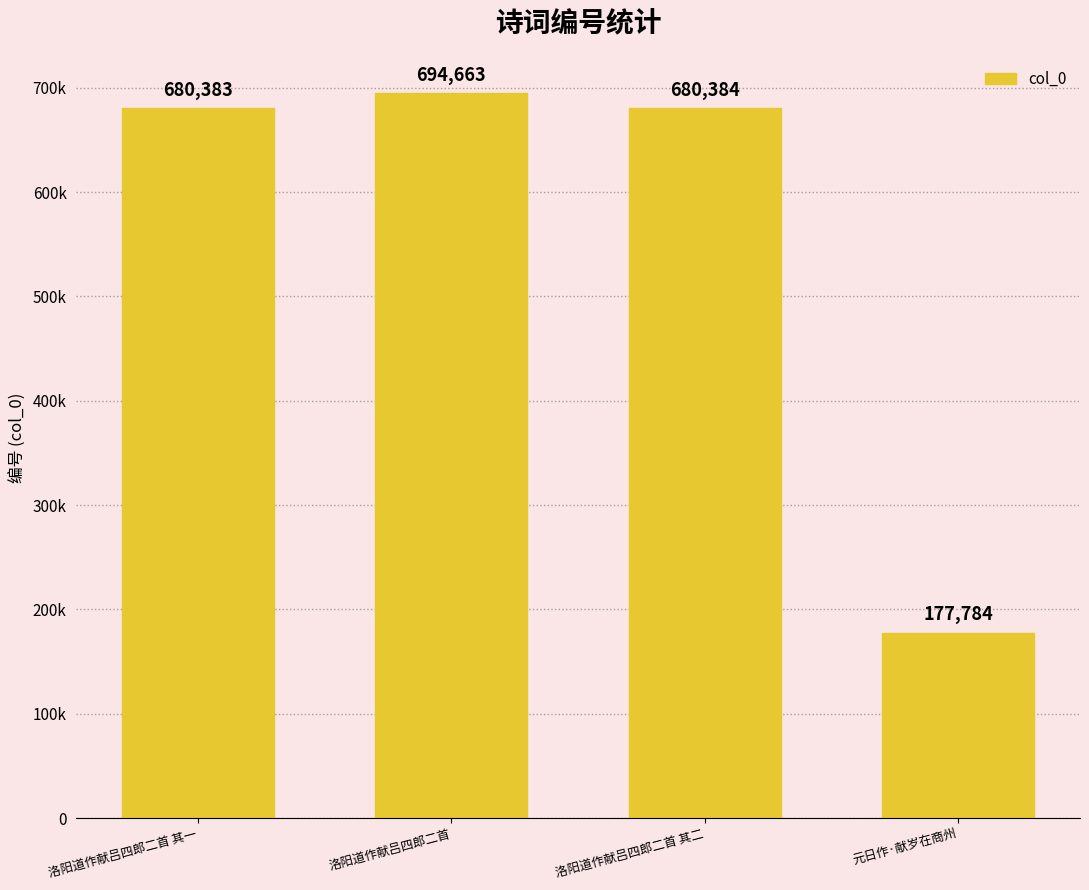

Which label corresponds to the smallest value in the chart?

元日作·献岁在商州